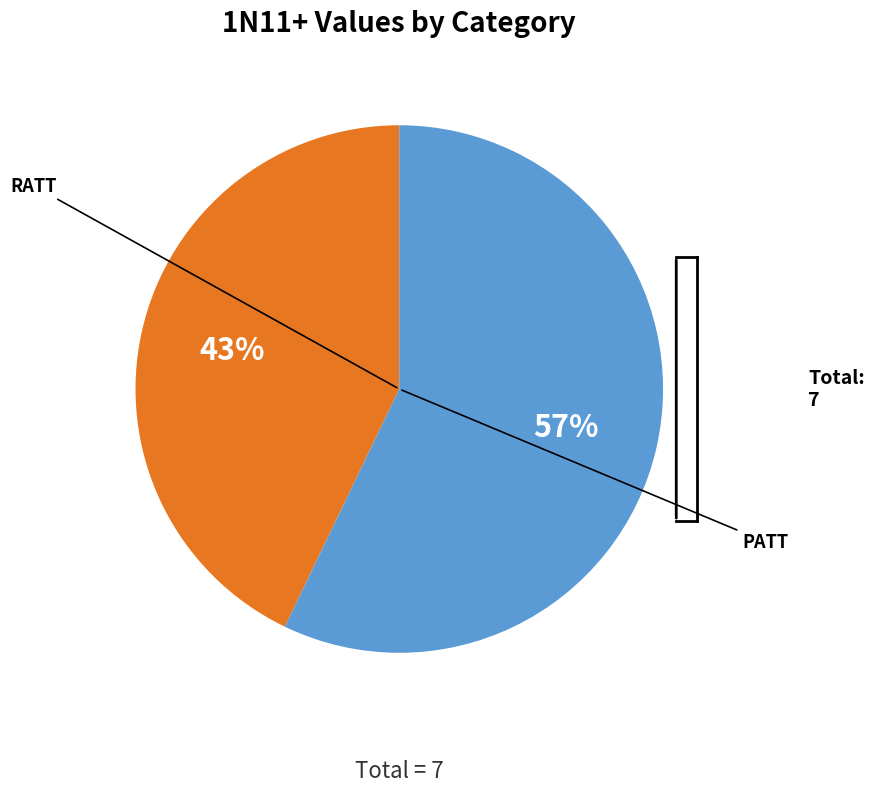

Does any single category account for the majority?

Yes